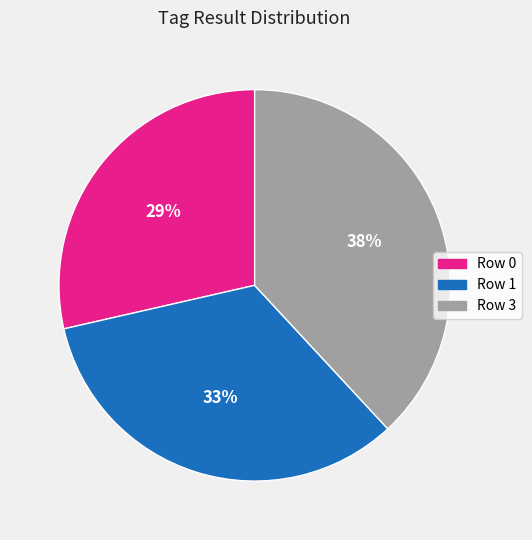

Which slice is the smallest?

Row 0